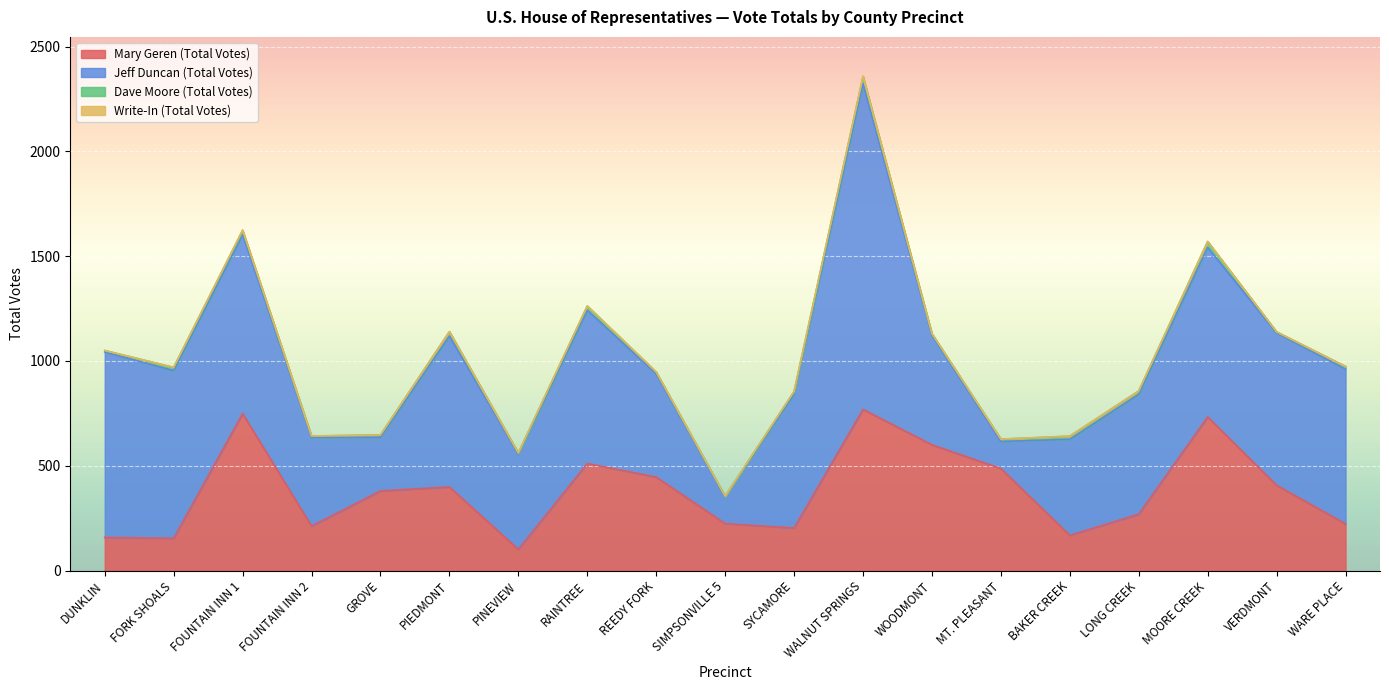

What is the lowest value of the Dave Moore (Total Votes) series?

3